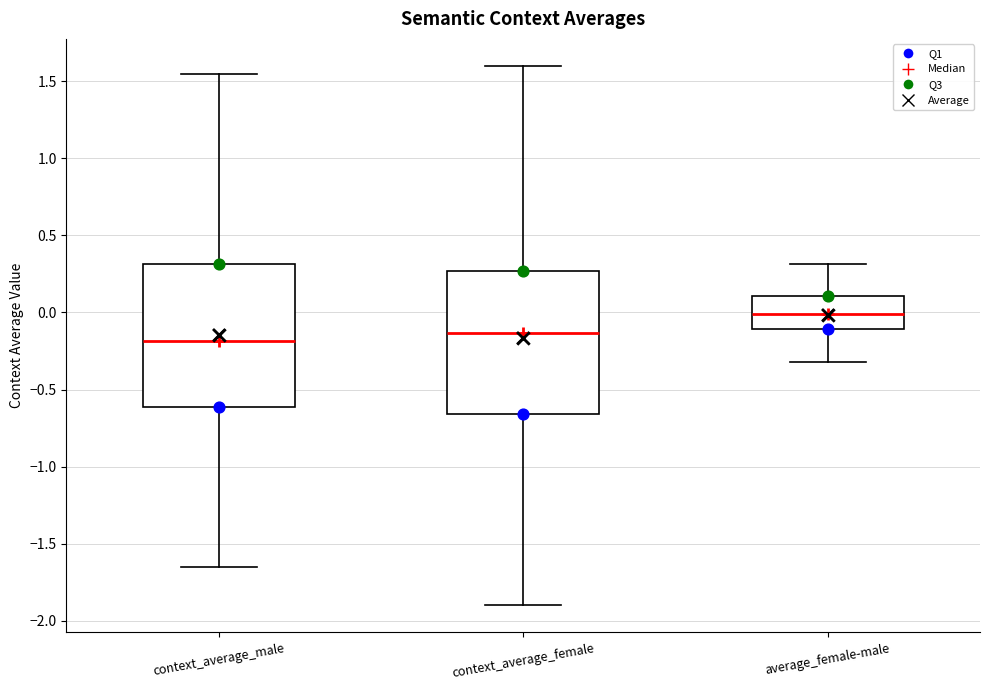

Where does the upper whisker of the box for context_average_female end on the y-axis? The values are not printed on the chart, so give them approximately, as read against the axis.

1.60